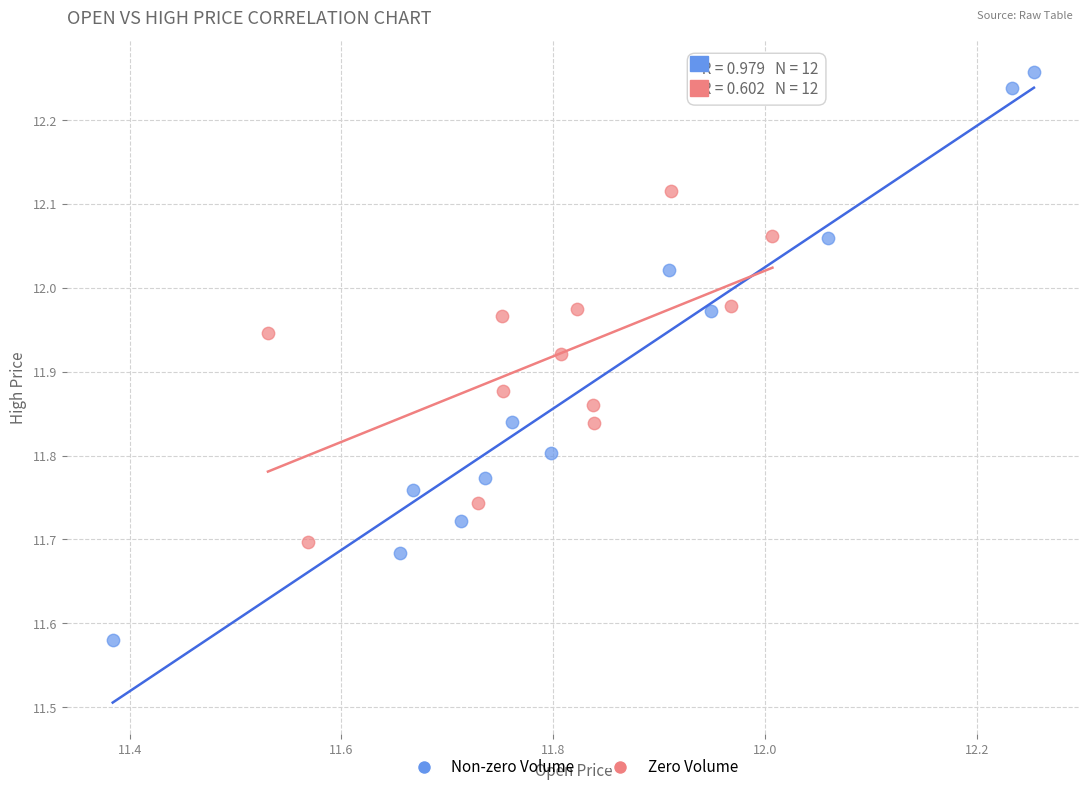

Which series reaches the minimum Y coordinate?

Non-zero Volume